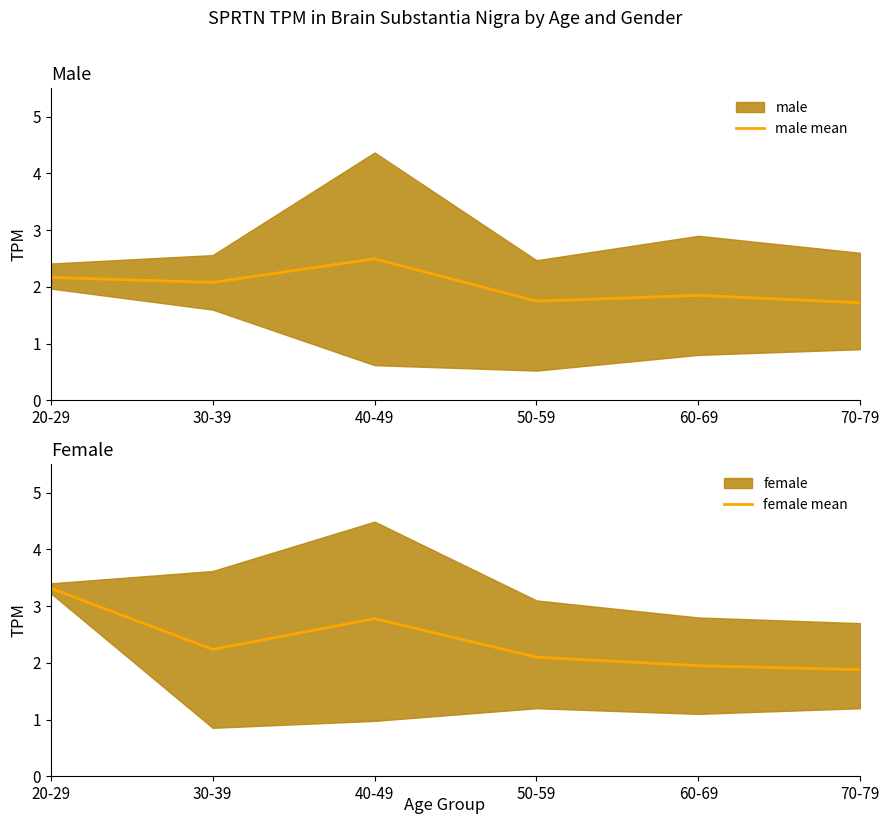

The male mean series shows 1.7 at 50-59. True or false?

True